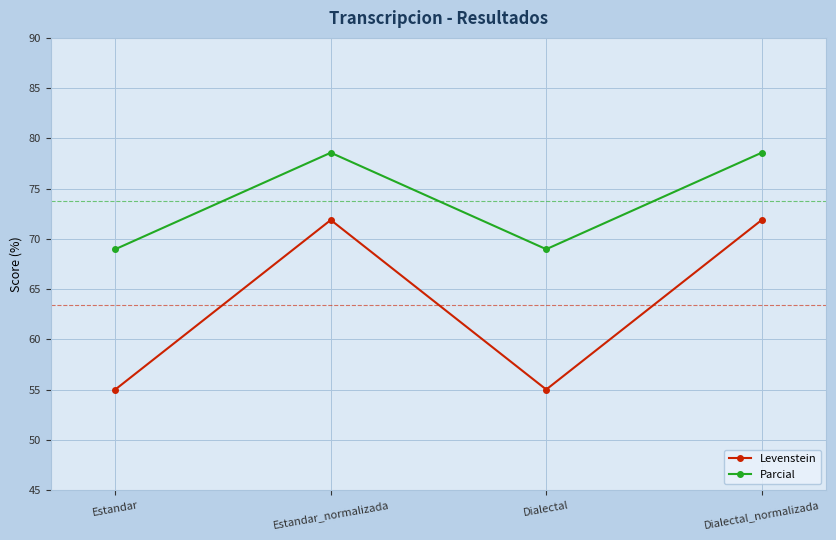

True or false: Levenstein has a value of 91.0 at Dialectal.

False